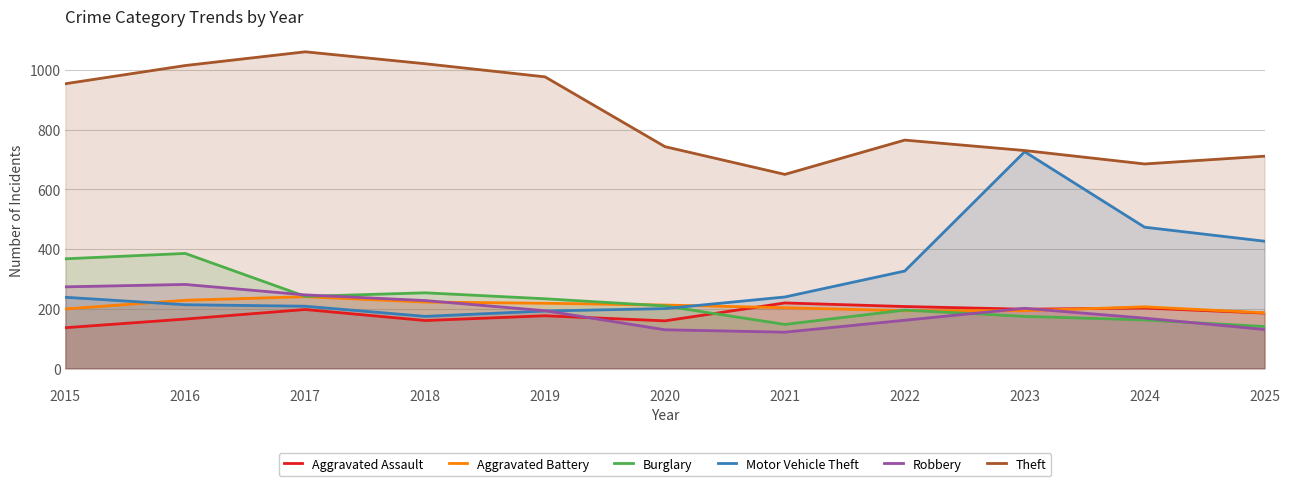

What is the sum of the Theft values at 2021 and 2025?

1361